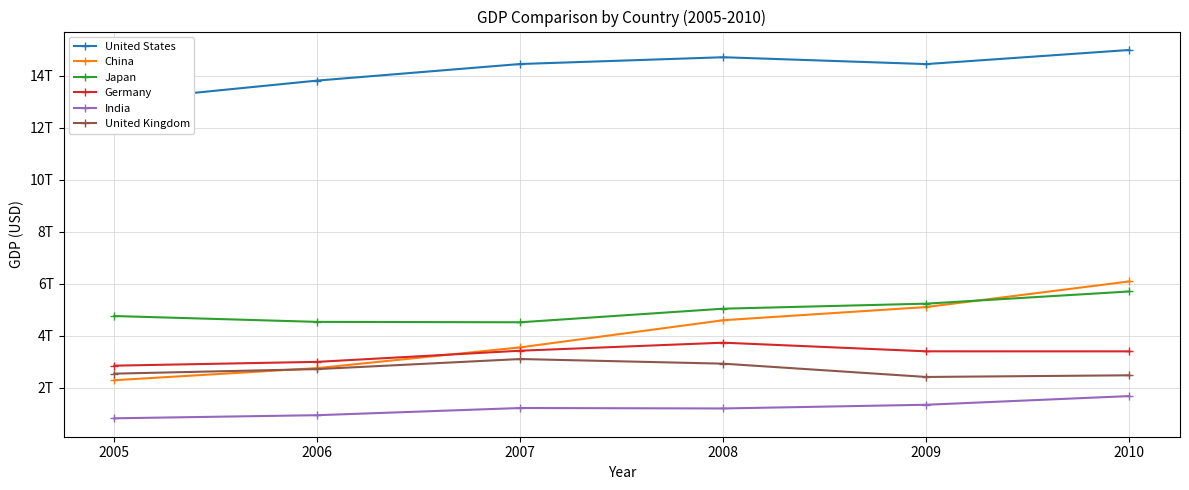

Is it true that China equals 3550342425238.2 at 2007?

True